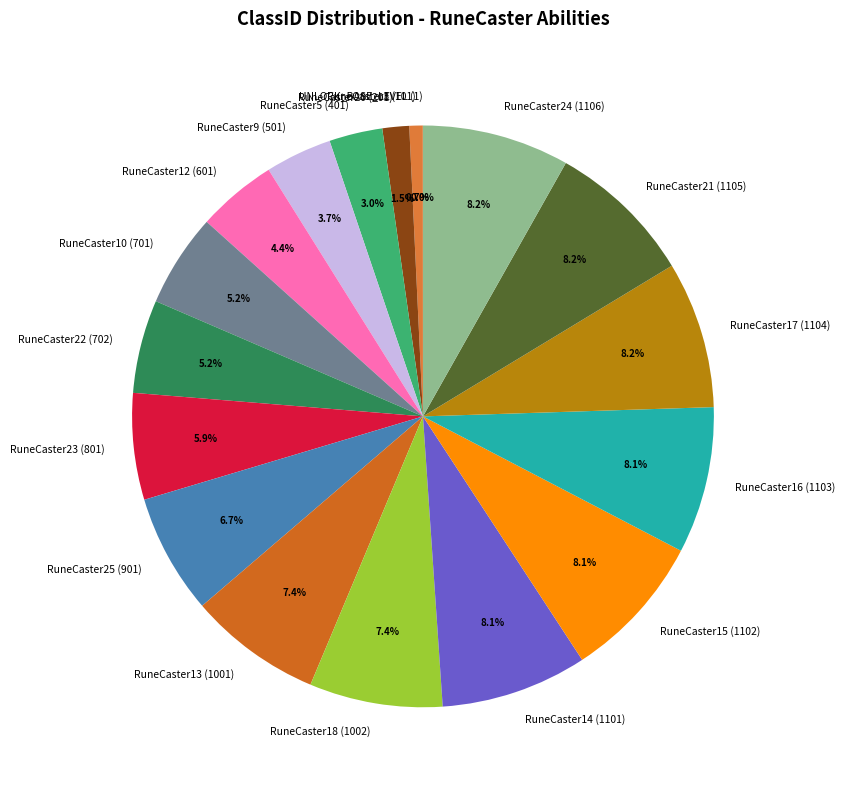

Does any single category account for the majority?

No